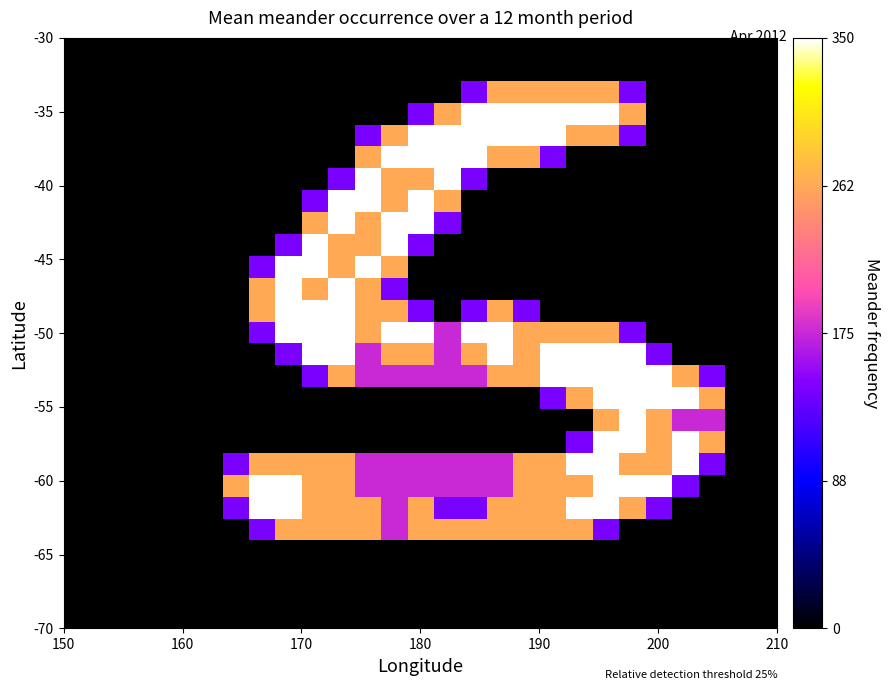

At how many categories does at least one series exceed 0?

19